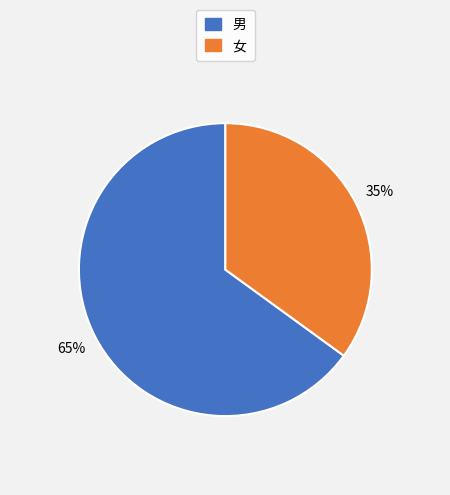

What is the smallest slice in the pie chart?

女